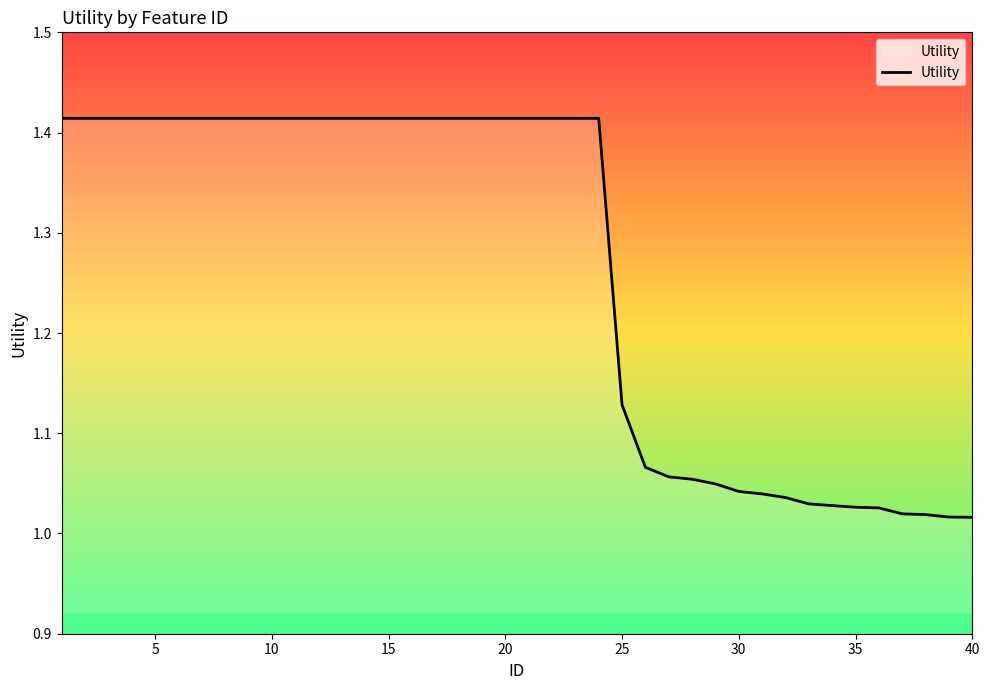

What is the difference between the maximum and minimum values?

0.4